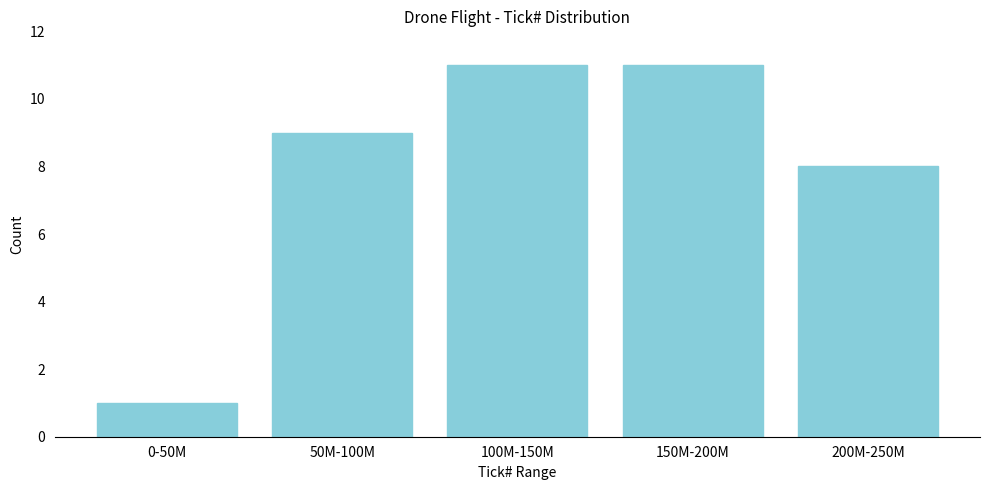

Reading left to right, list all the values displayed in this chart.

1	9	11	11	8